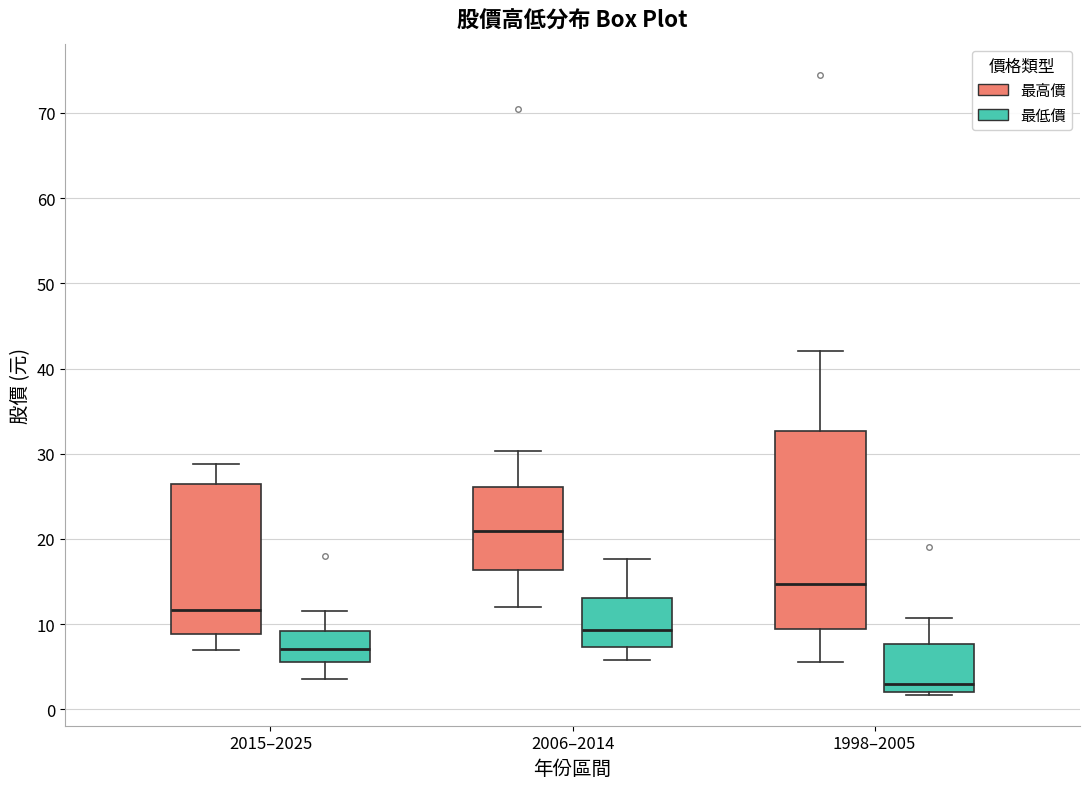

Reading left to right, transcribe this box plot: for each box, give where its median line is, the range the box spans, and where its two whiskers end, as read against the y-axis. The values are not printed on the chart, so give them approximately, as read against the axis.

2015–2025 (最高價): median 12, box 9 to 26, whiskers 7 to 29
2015–2025 (最低價): median 7, box 6 to 9, whiskers 4 to 12
2006–2014 (最高價): median 21, box 16 to 26, whiskers 12 to 30
2006–2014 (最低價): median 9, box 7 to 13, whiskers 6 to 18
1998–2005 (最高價): median 15, box 9 to 33, whiskers 6 to 42
1998–2005 (最低價): median 3, box 2 to 8, whiskers 2 (just below the box's lower edge) to 11